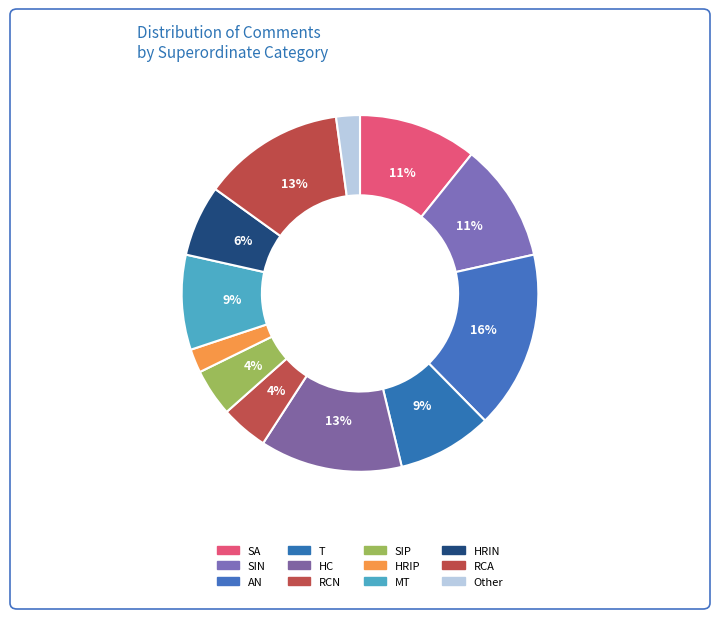

Does MT account for over 50% of the chart?

No